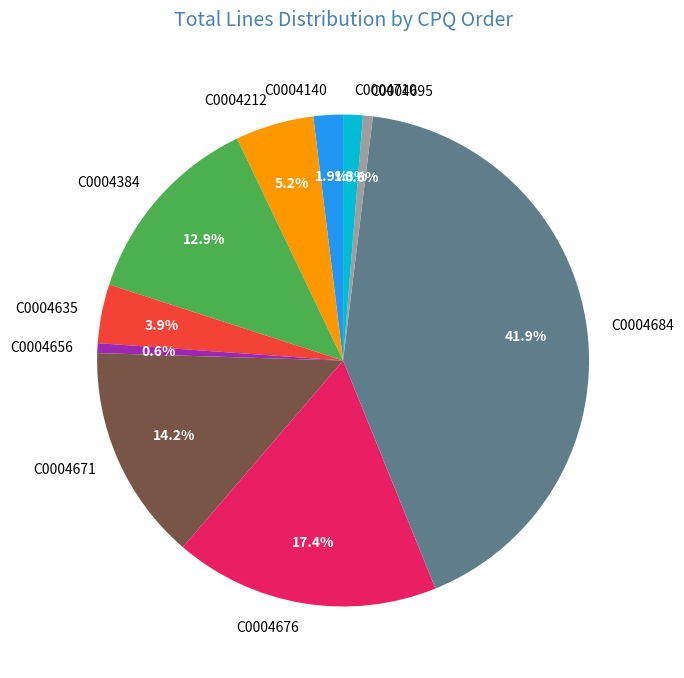

Is it true that C0004671 is 14% of the pie?

True